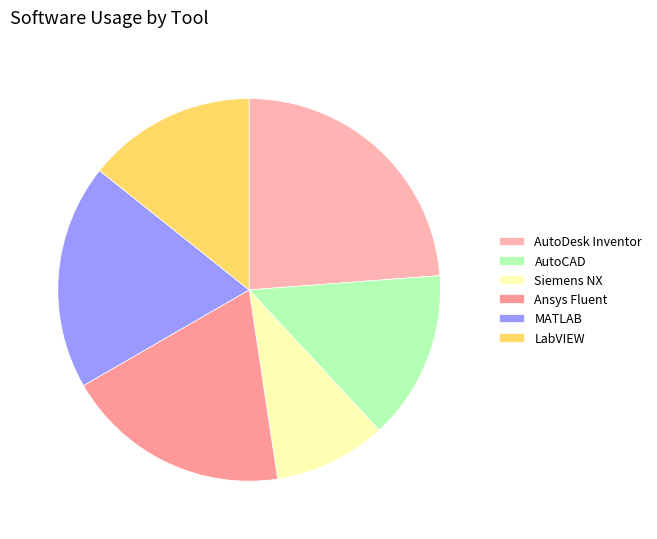

To the nearest percent, what portion does AutoDesk Inventor represent?

24%